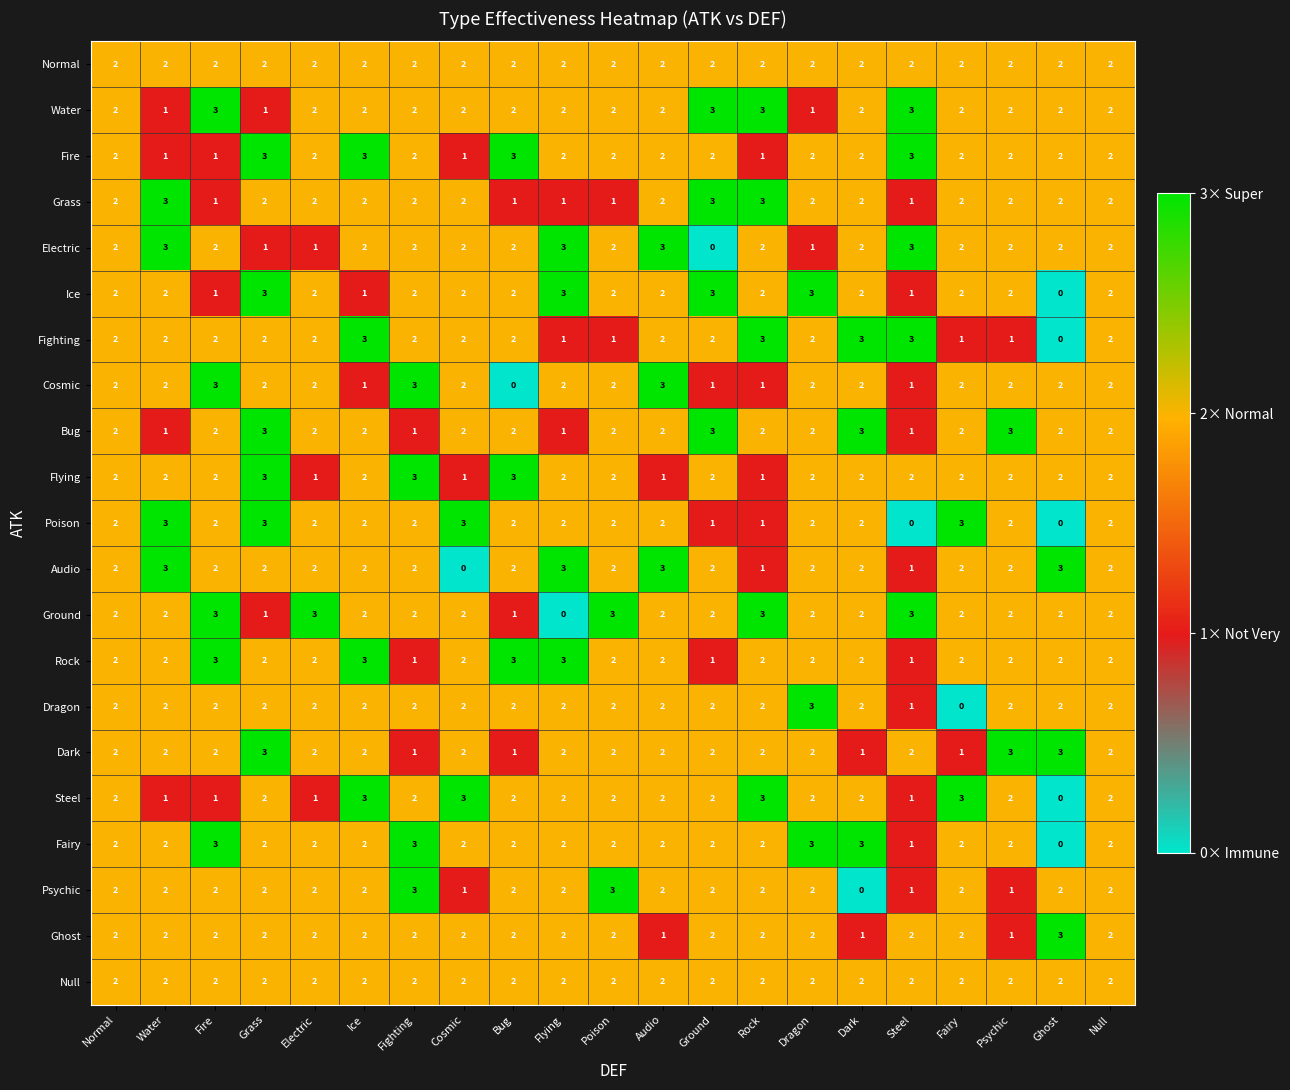

What is the highest value of the Steel series?

3